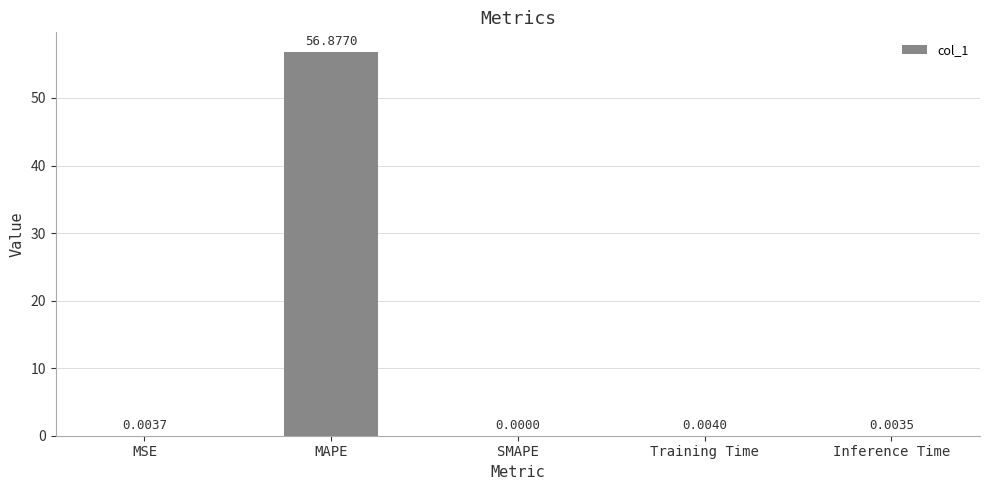

At which label is the value closest to 28?

Training Time